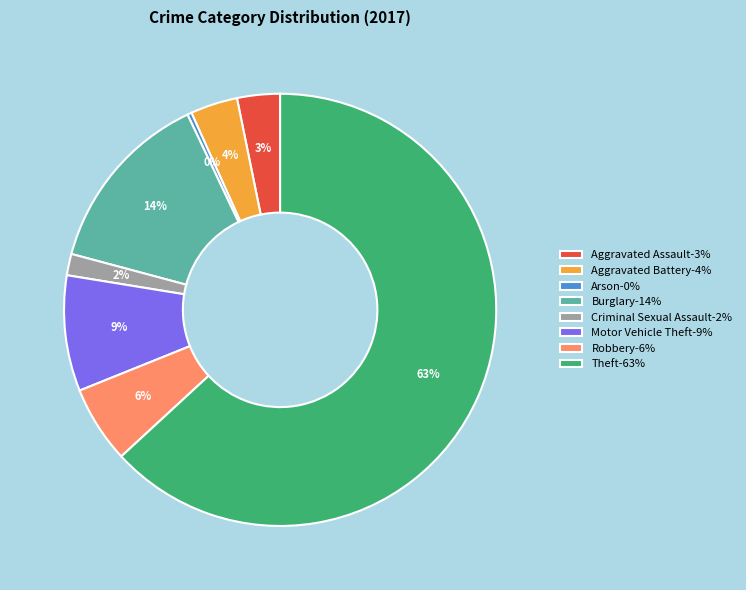

How many segments does this pie chart have?

8